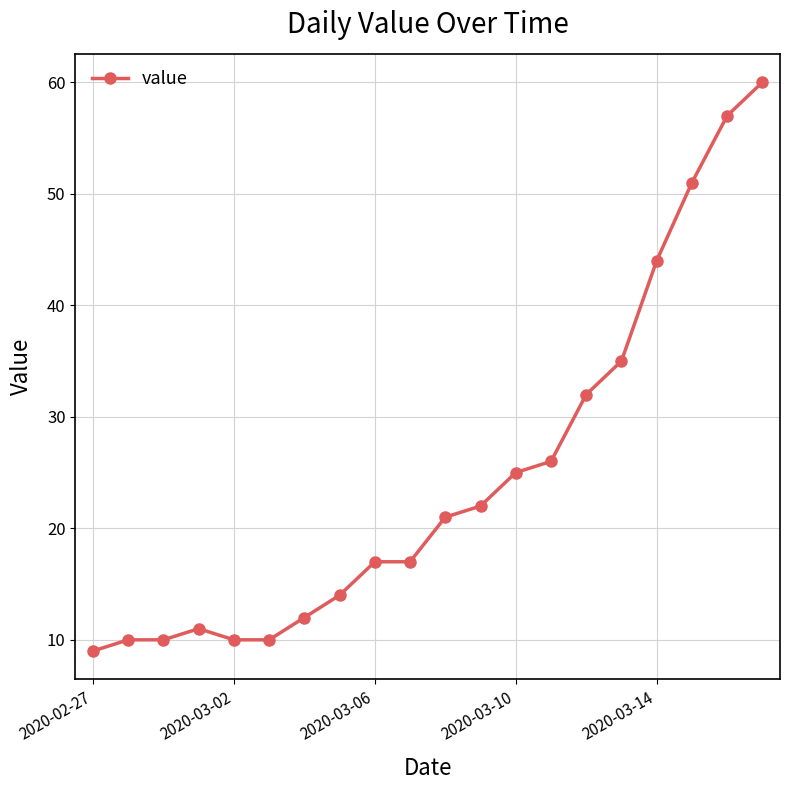

What is the value of the 15th point from the left?

32